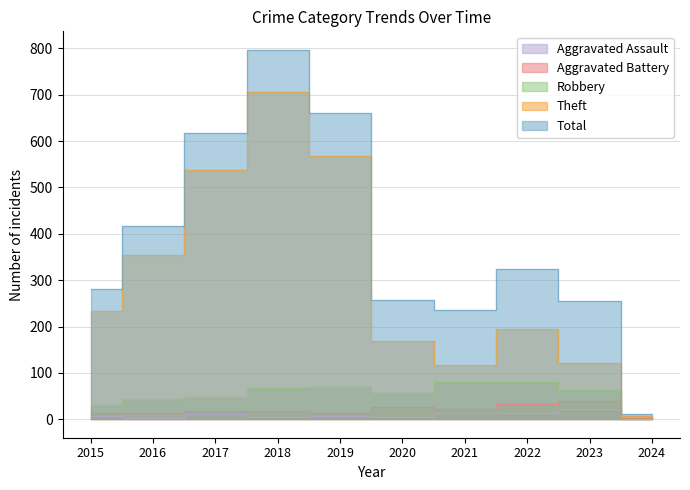

How many lines are shown in the chart?

5